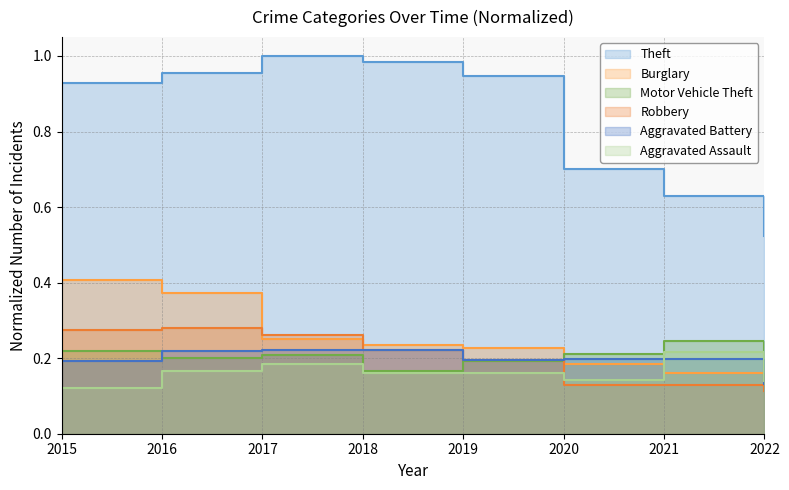

What are all the series names shown in the legend?

Theft, Burglary, Motor Vehicle Theft, Robbery, Aggravated Battery, Aggravated Assault